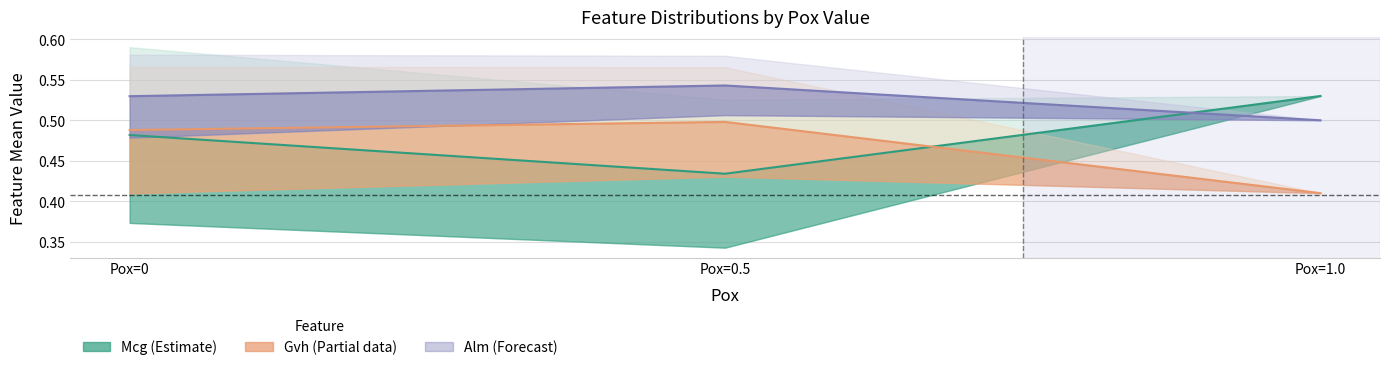

Which category has the lowest value in the Alm series?

Pox=1.0